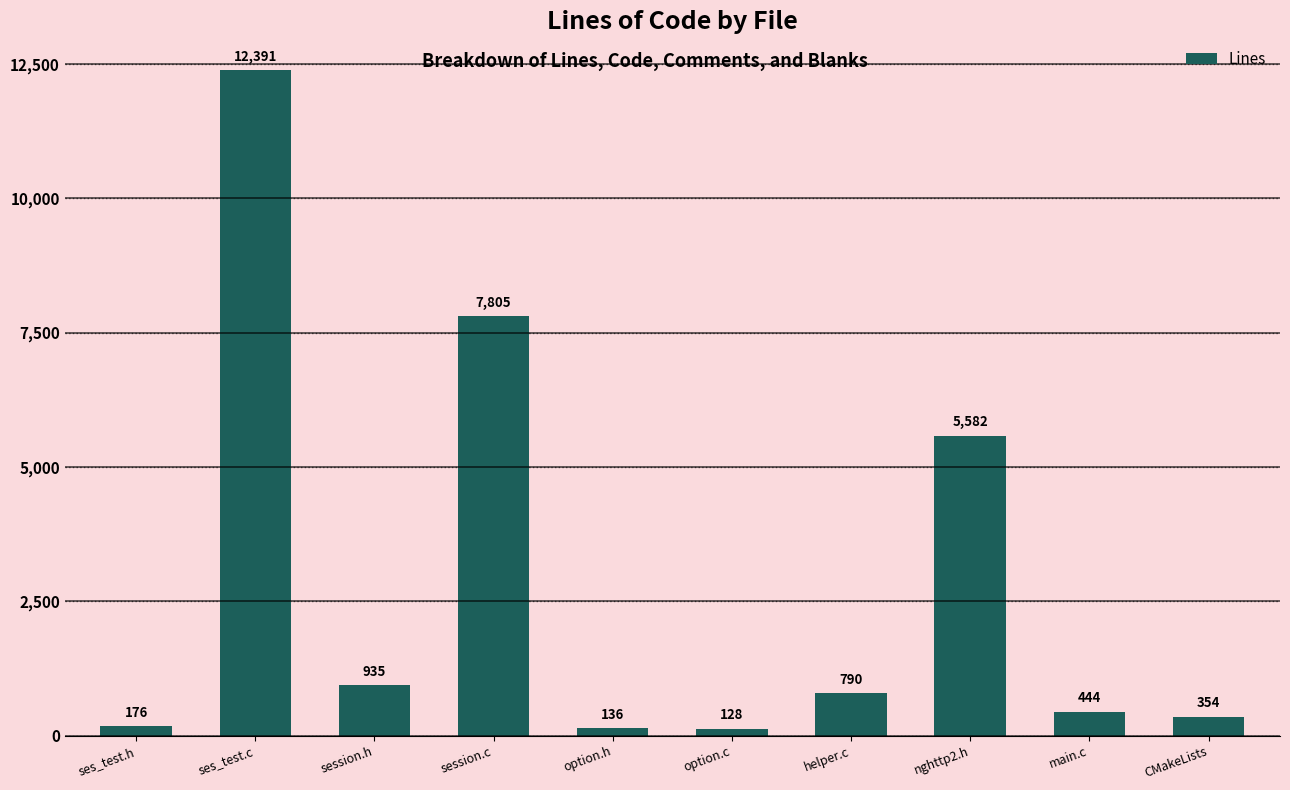

What is the smallest value displayed?

128